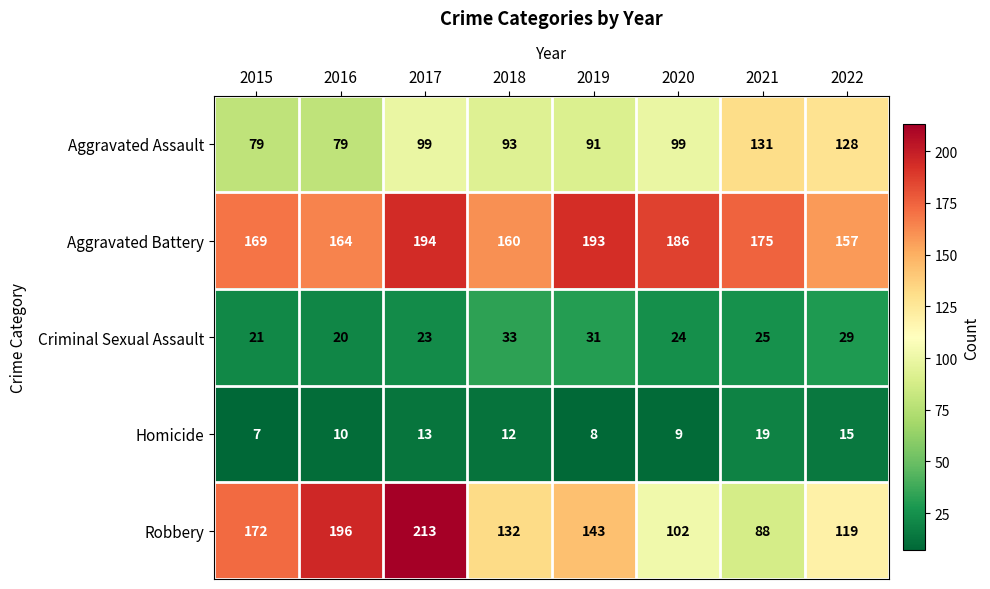

Rank the categories by Aggravated Battery value from highest to lowest.

2017, 2019, 2020, 2021, 2015, 2016, 2018, 2022